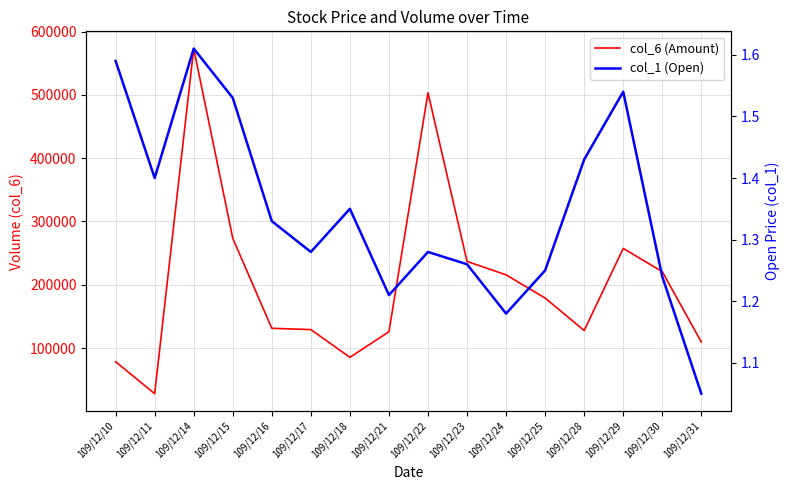

Which series has the largest total across all categories?

col_6 (Amount)